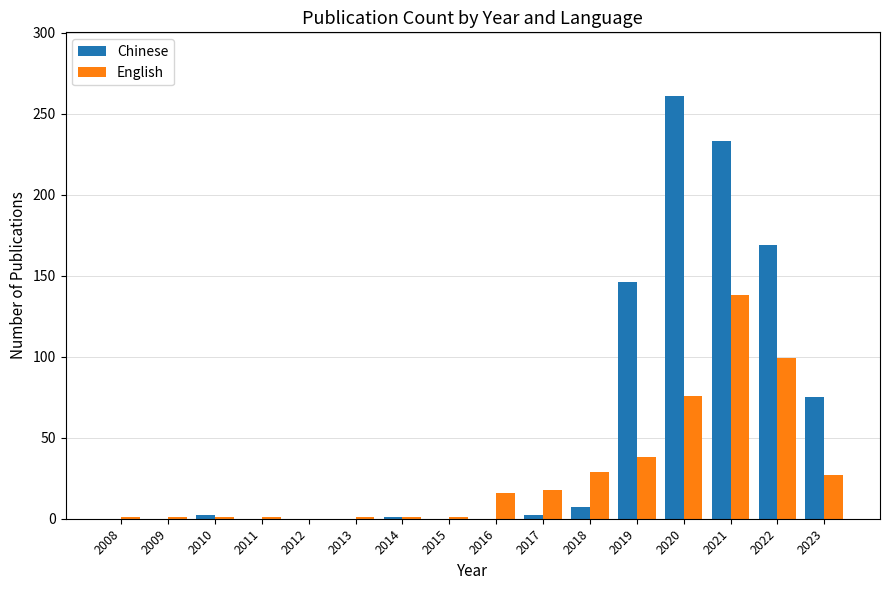

Which series has the largest range (max minus min)?

Chinese